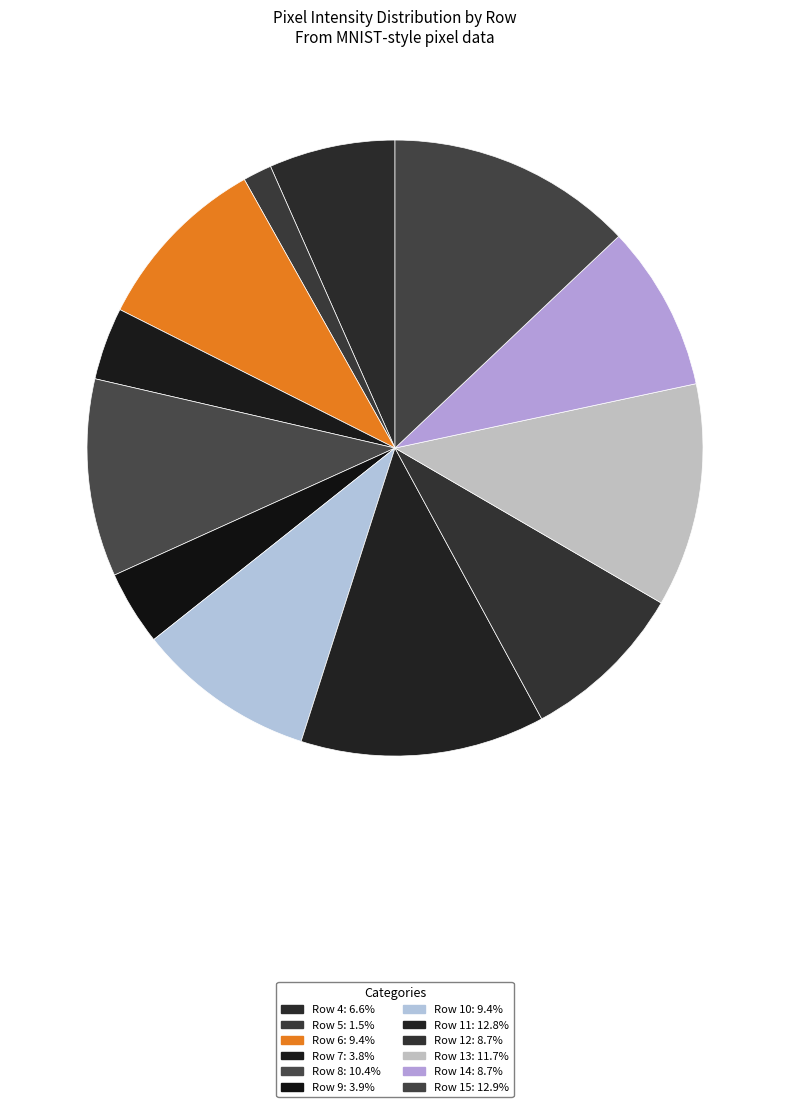

True or false: Row 4 accounts for 7% of the total.

True